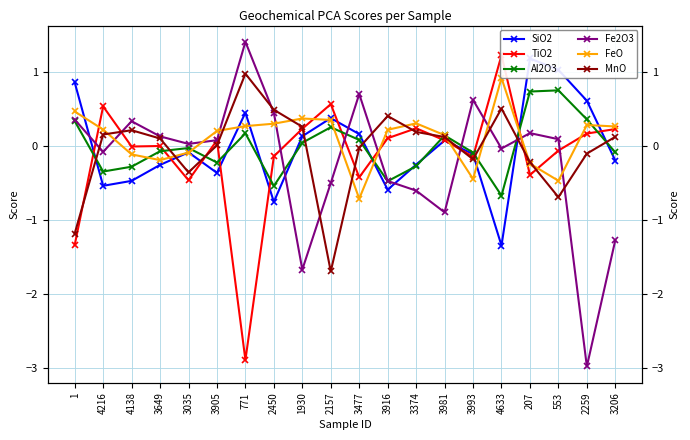

What is the difference between the highest and lowest values at 3916?

1.0